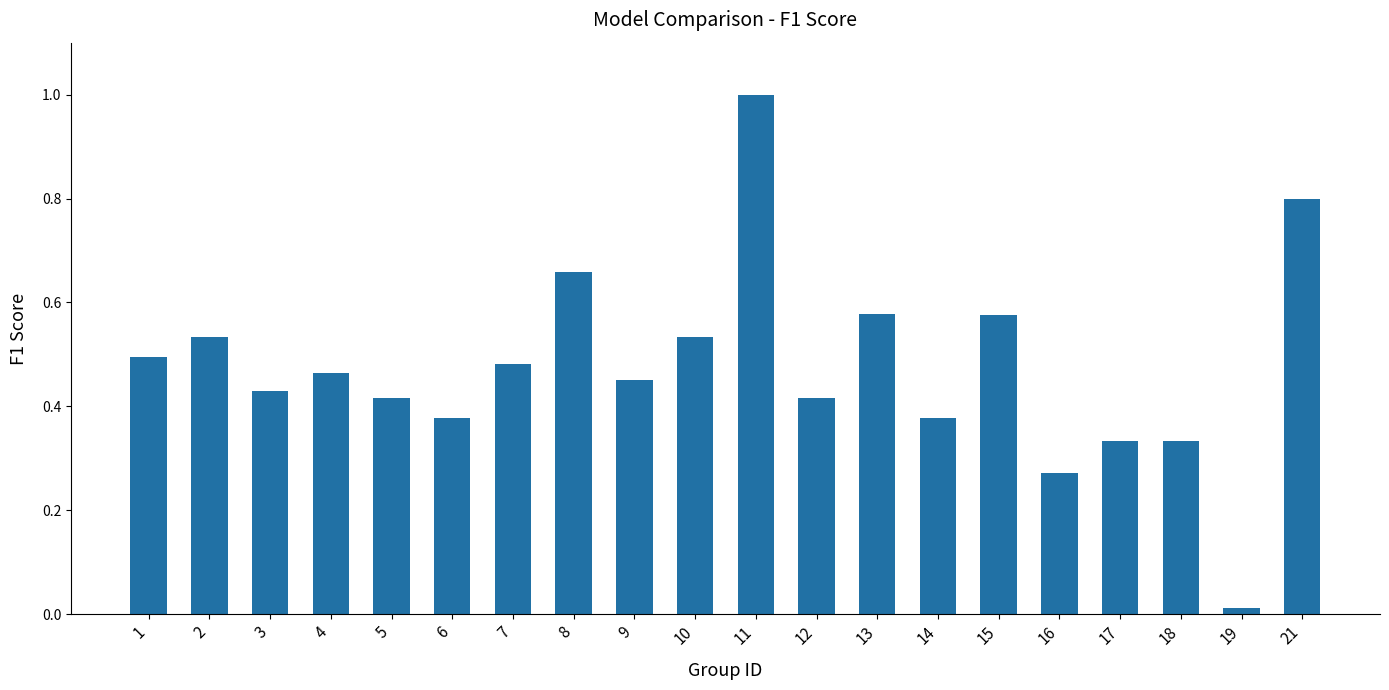

Which category has the highest value across all series?

11